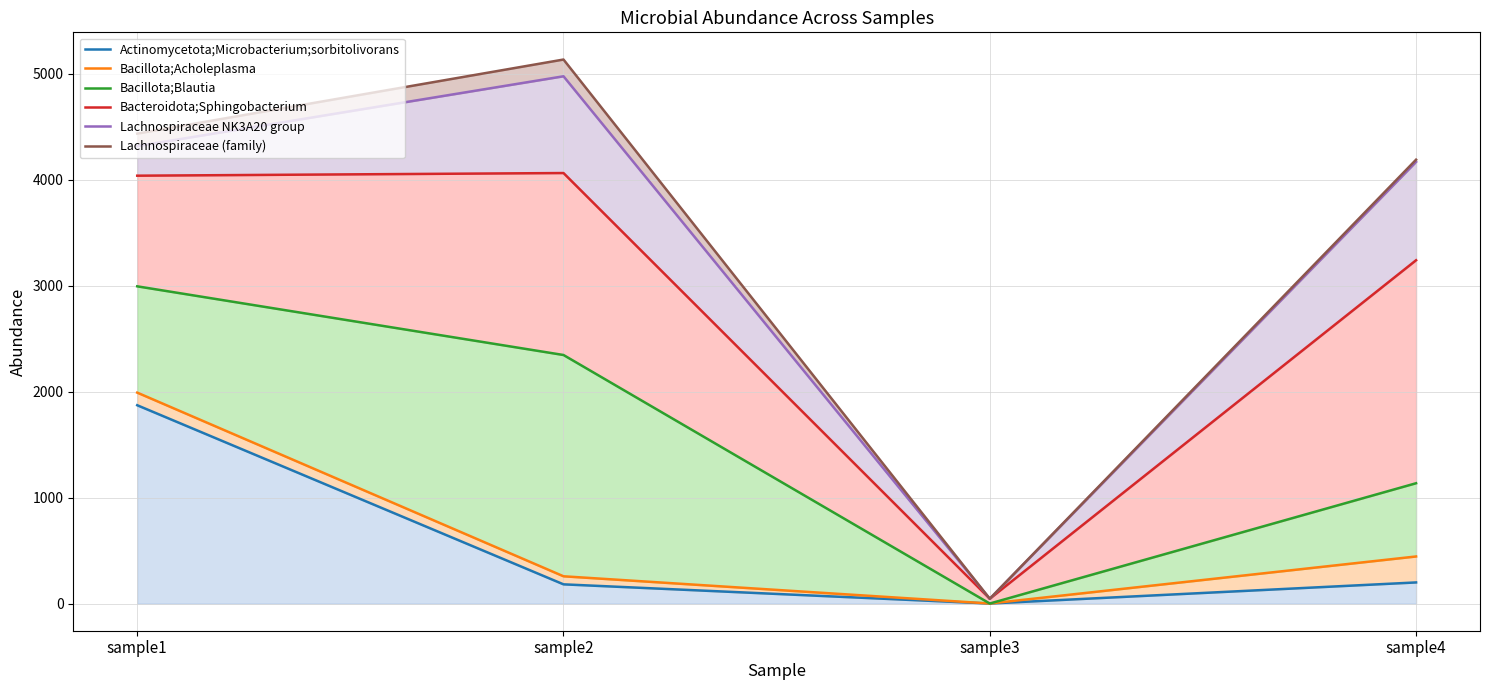

At which category is the sum across all series the highest?

sample1